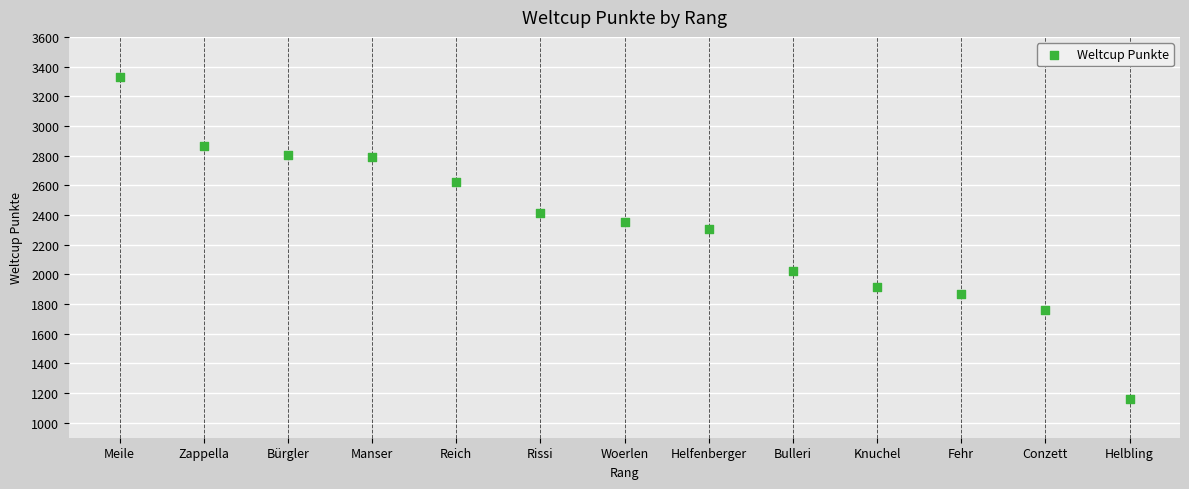

What Y value in the scatter plot is closest to 2243?

2307